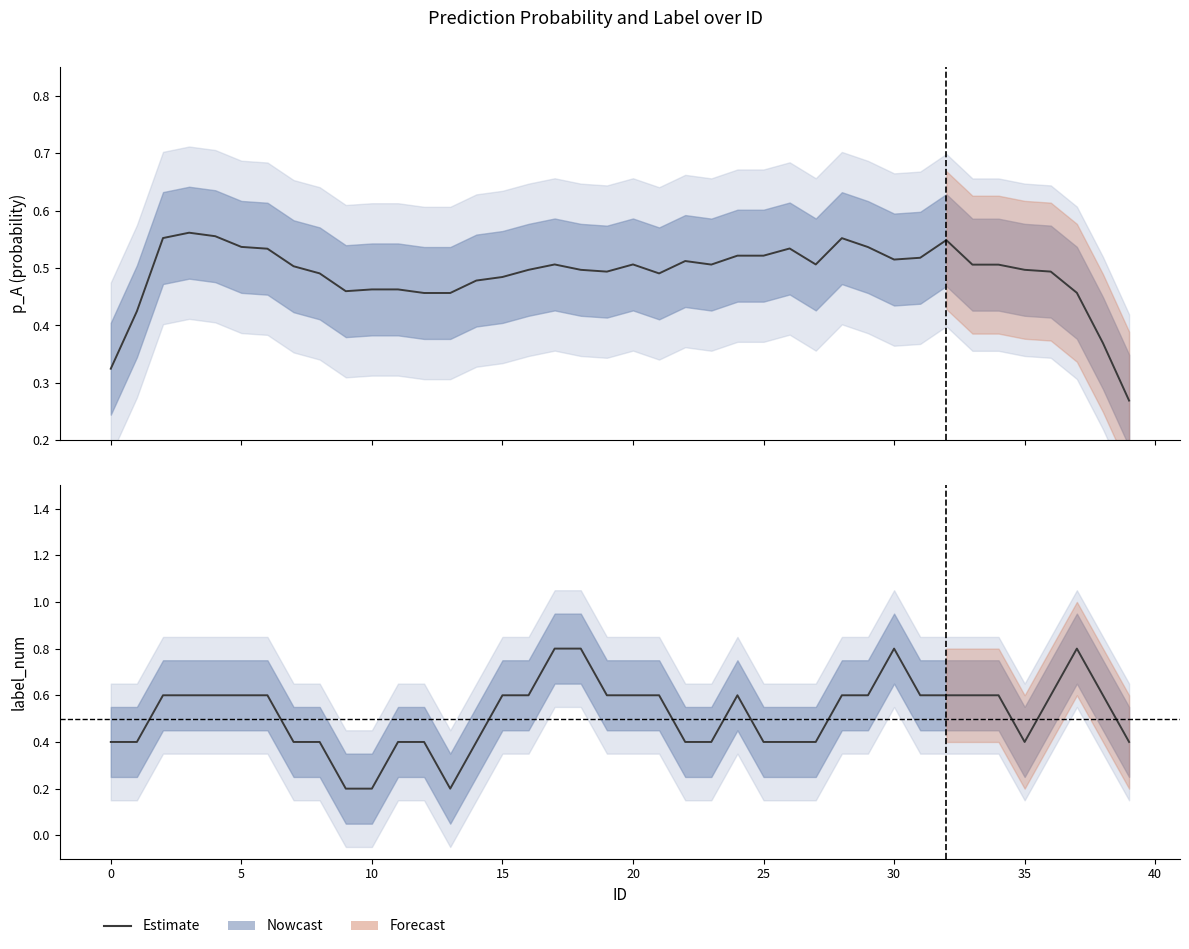

What is the difference between the maximum and second lowest values?

0.6